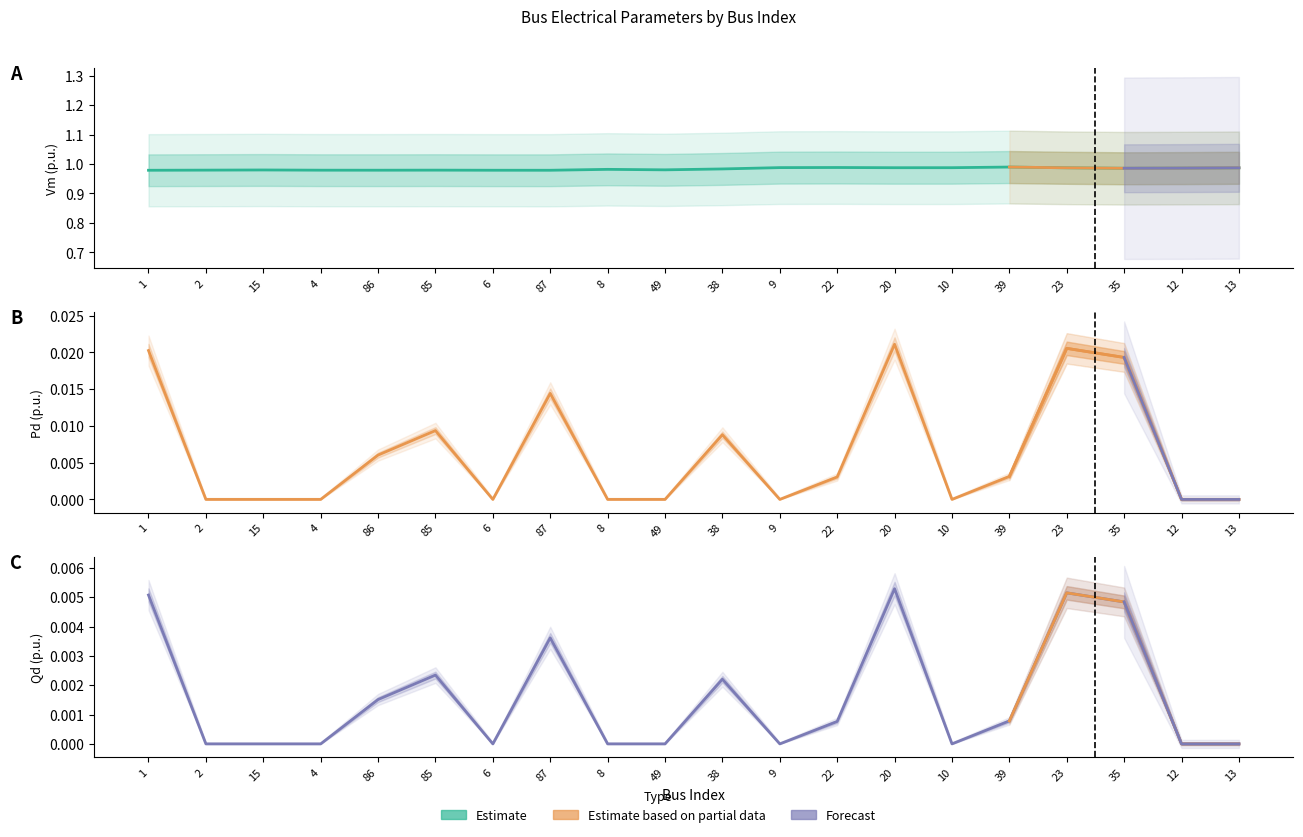

The Pd series shows 0.0 at 20. True or false?

False